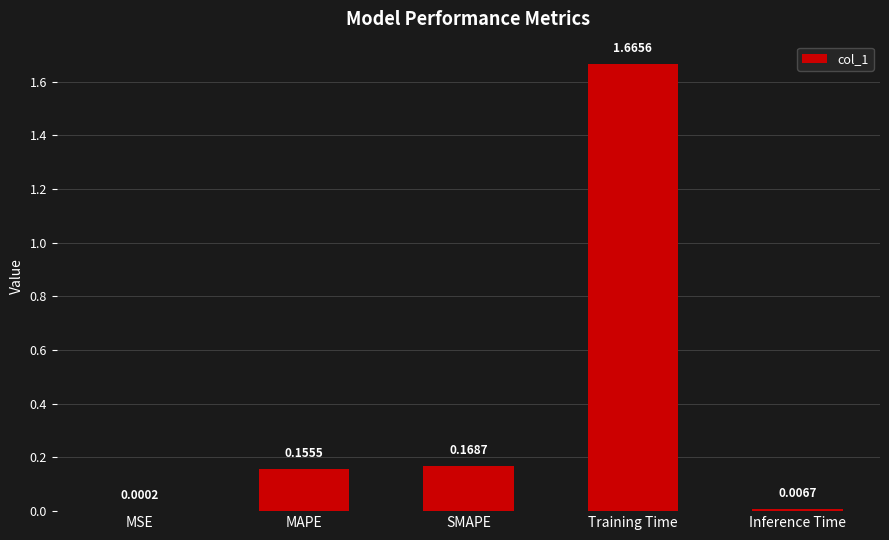

Which label corresponds to the largest value in the chart?

Training Time